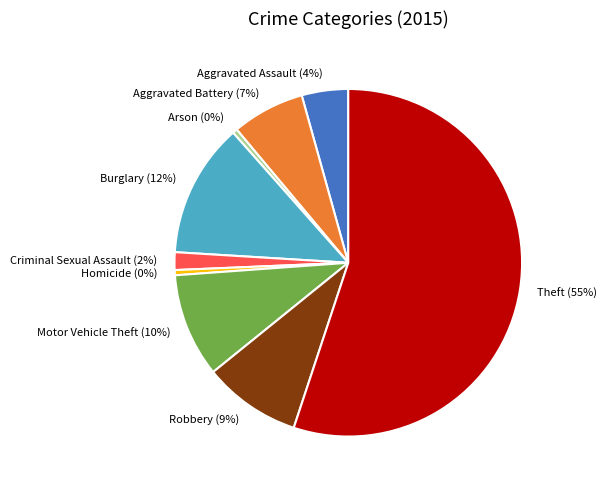

Is it true that Criminal Sexual Assault is 2% of the pie?

True